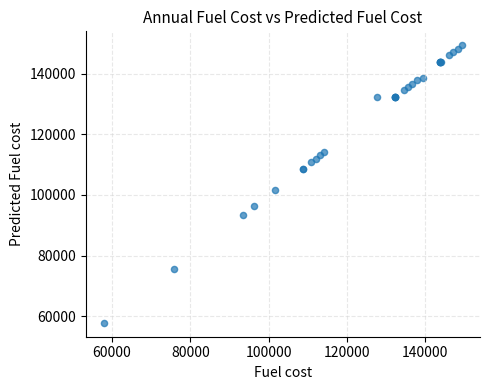

What Y value in the scatter plot is closest to 103607?

101579.6